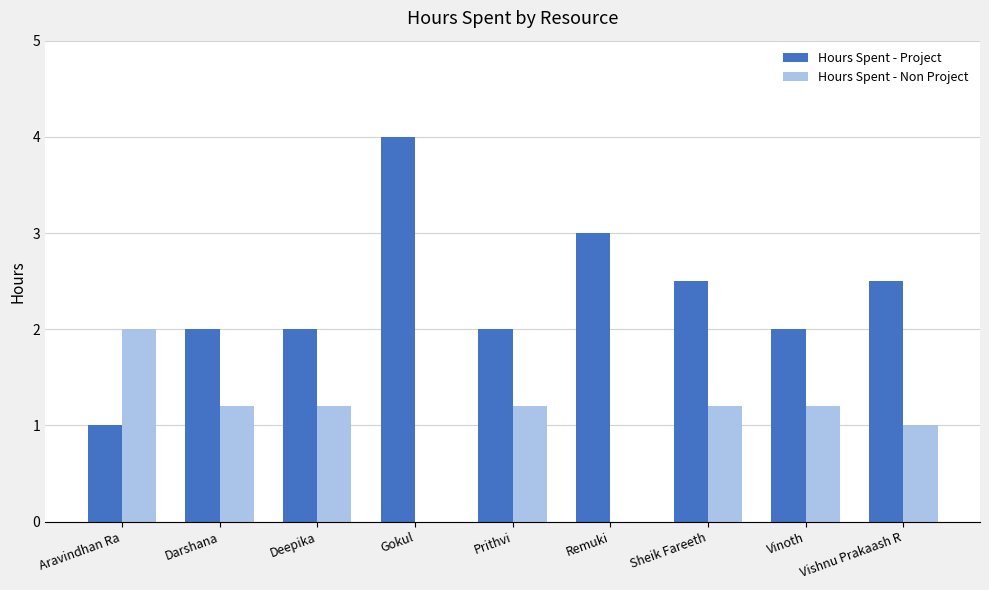

What is the spread (max minus min) of values at Prithvi?

0.8